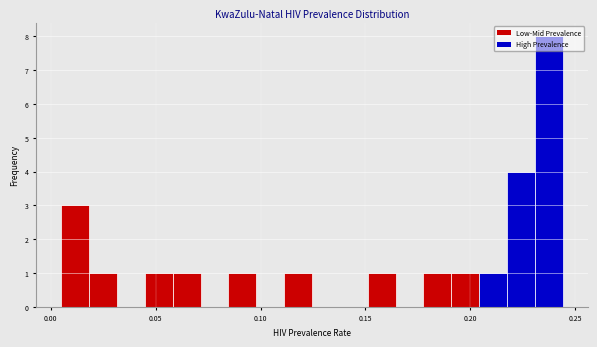

Around what value on the x-axis is the tallest bar? Give the approximate position of its centre, as read against the axis.

0.235